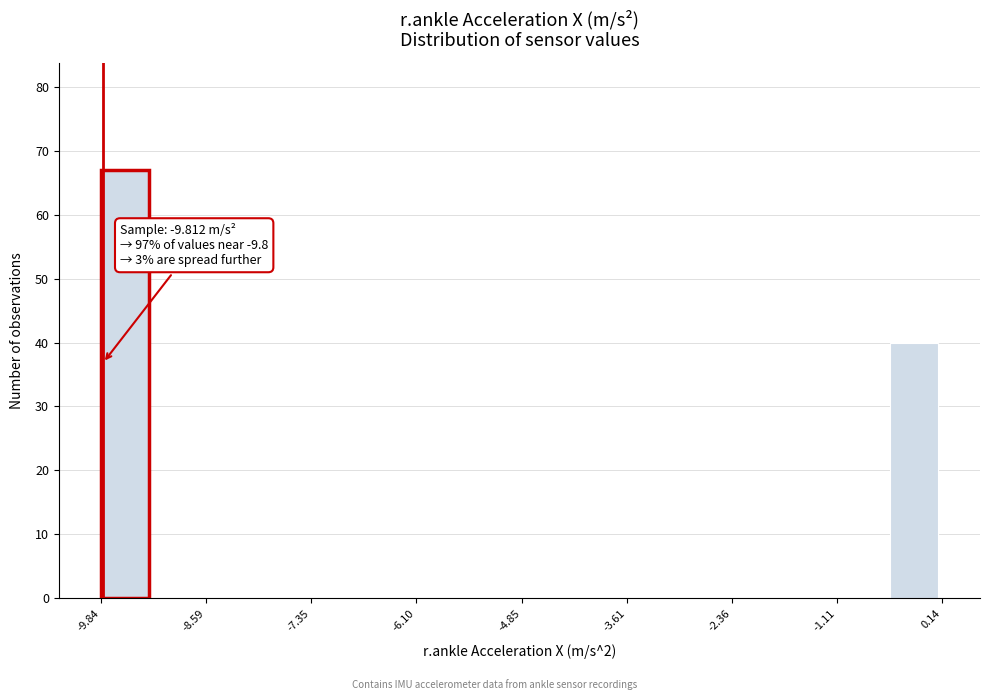

Around what value on the x-axis is the tallest bar? Give the approximate position of its centre, as read against the axis.

-9.6